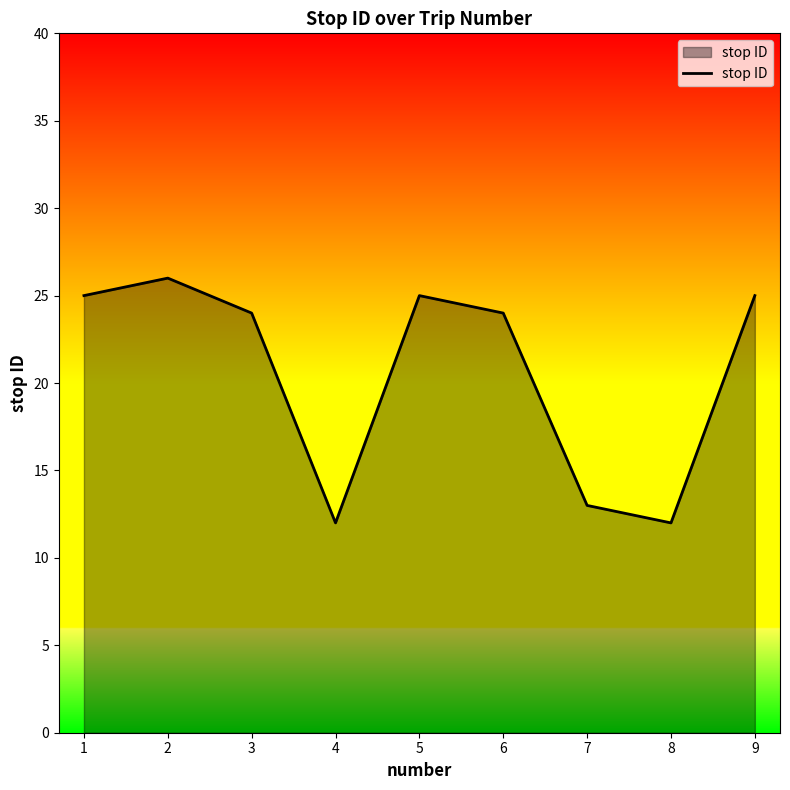

Which category has the highest value across all series?

2